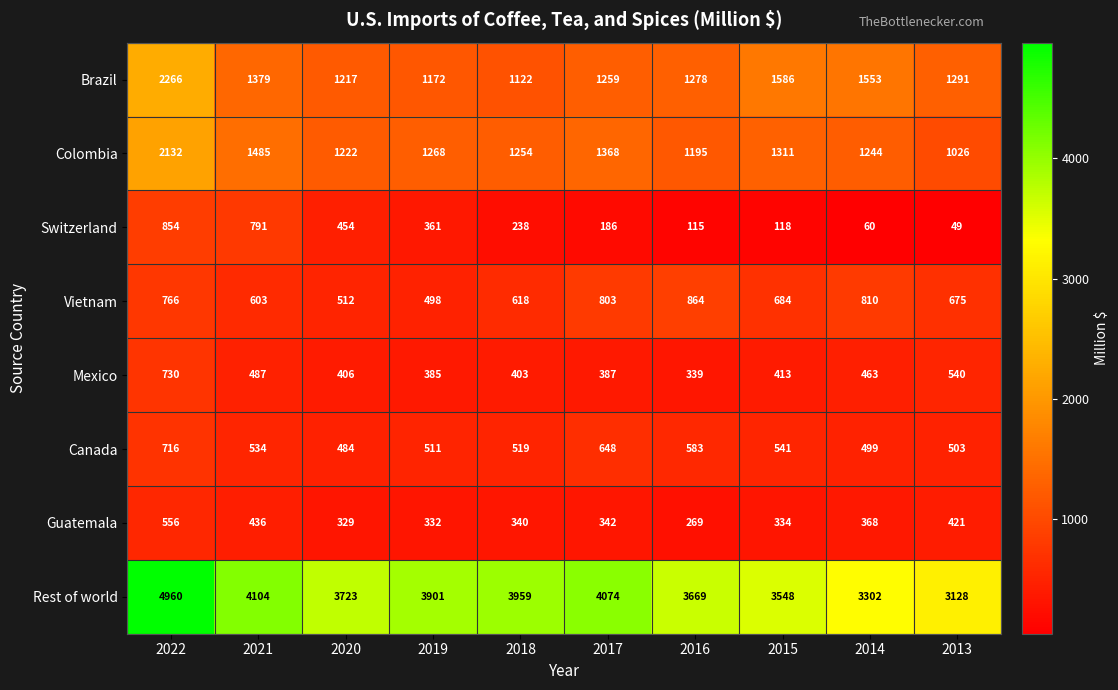

Is it true that Guatemala equals 368 at 2014?

True